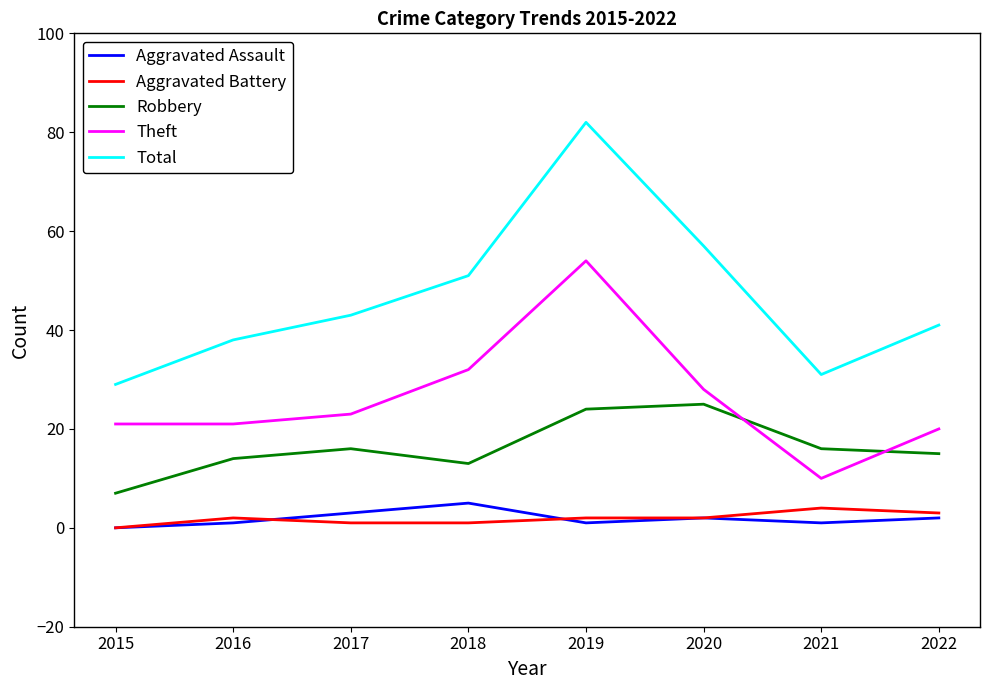

List the series in order of their peak value, lowest first.

Aggravated Battery, Aggravated Assault, Robbery, Theft, Total